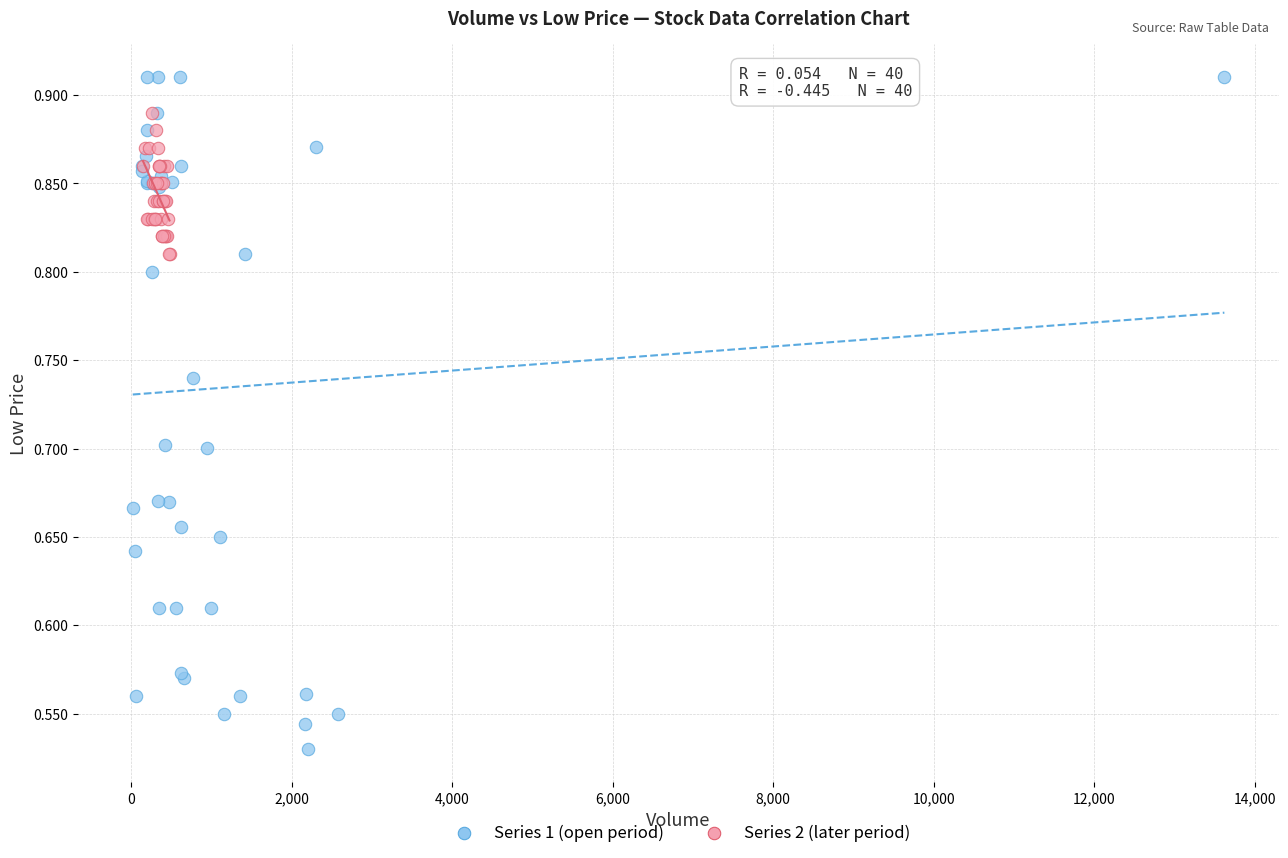

Which series contains the highest Y value?

Series 1 (open period)